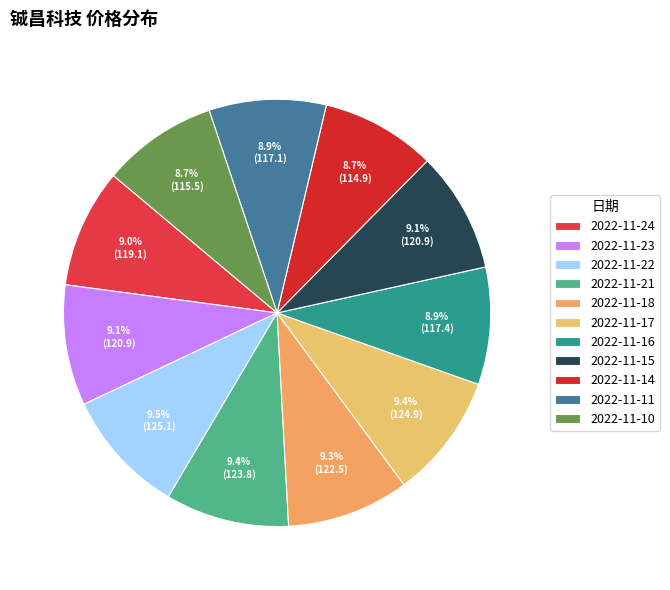

Which slice is the smallest?

2022-11-14